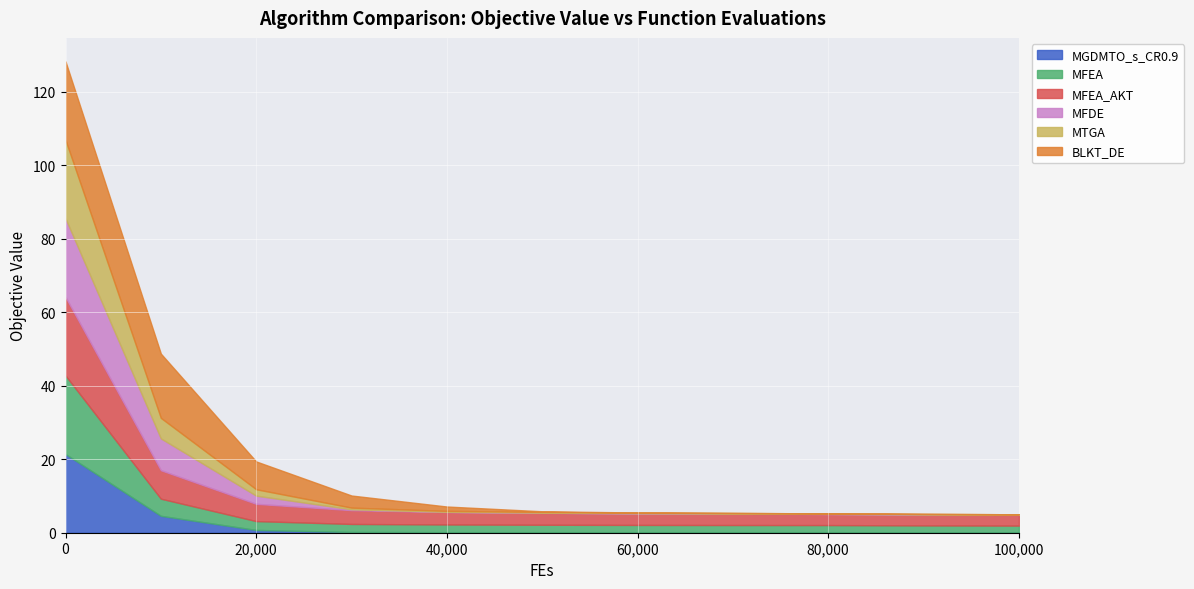

True or false: MFDE has a value of 0.0 at 100000.

True